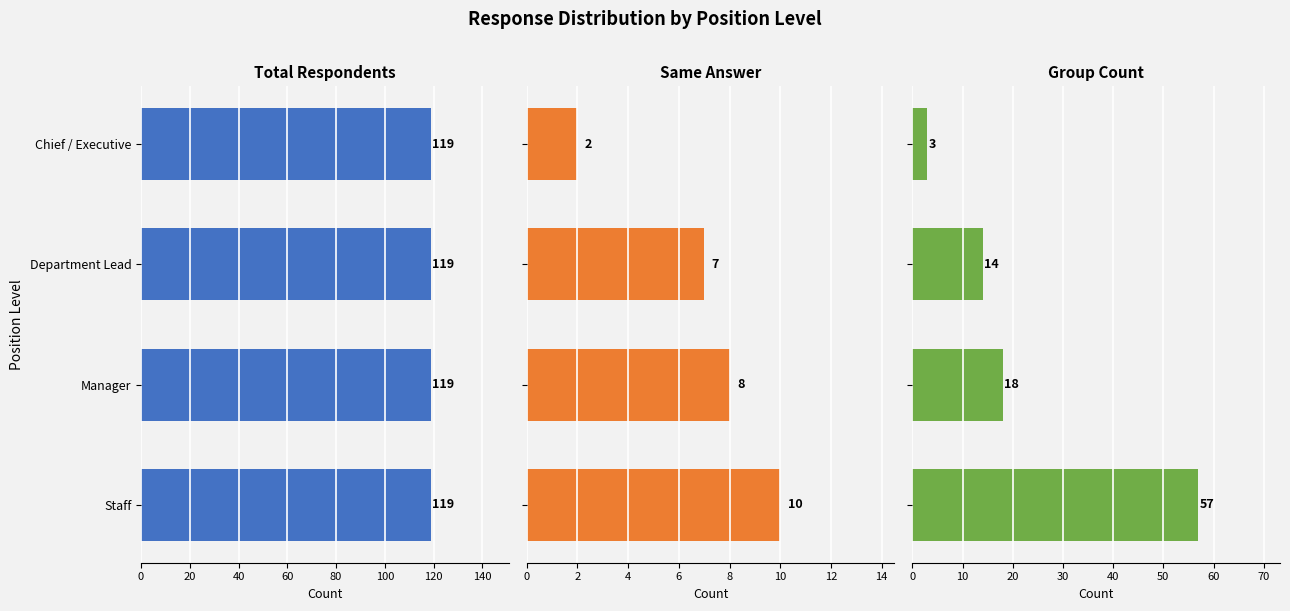

What are all the series names shown in the legend?

Total Respondents, Same Answer, Group Count